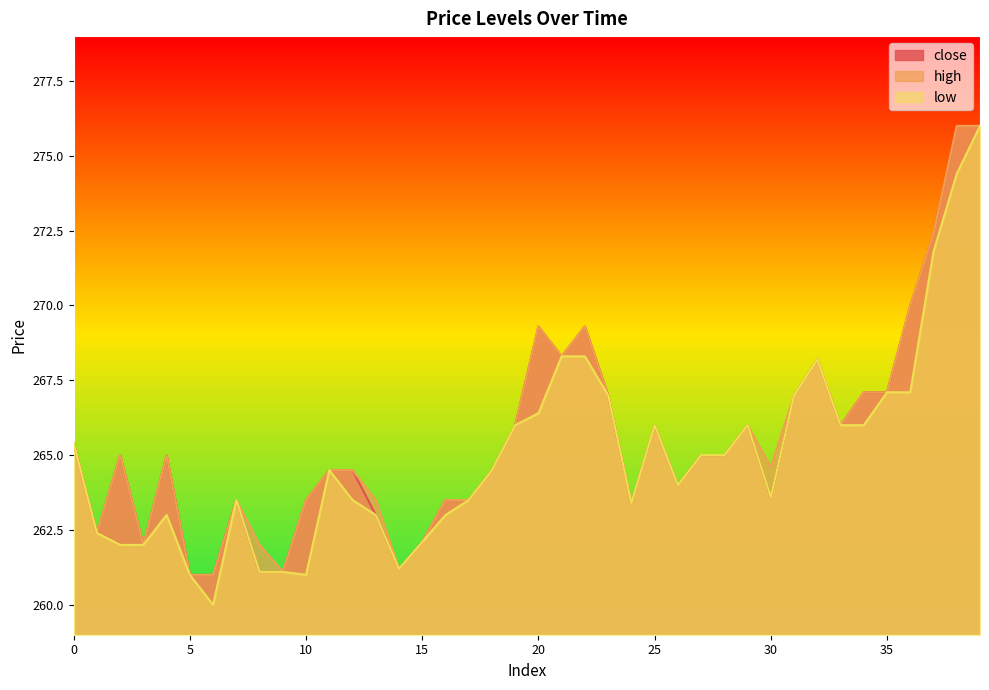

At which category does low reach its first local peak?

4